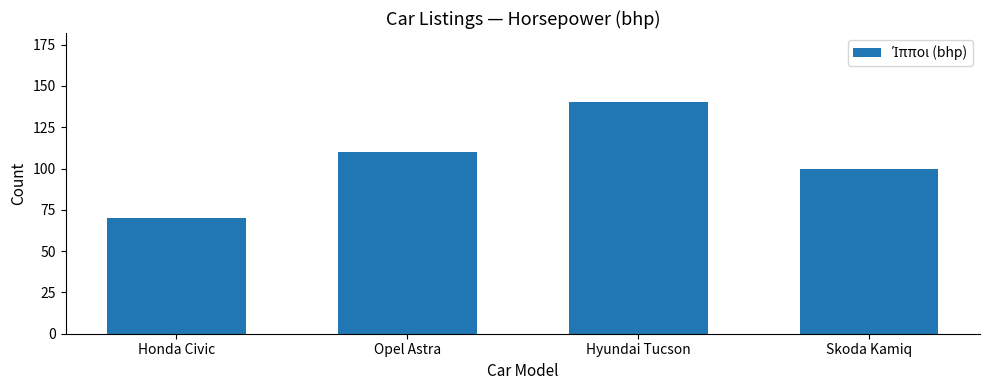

What is the difference between the maximum and minimum values?

70